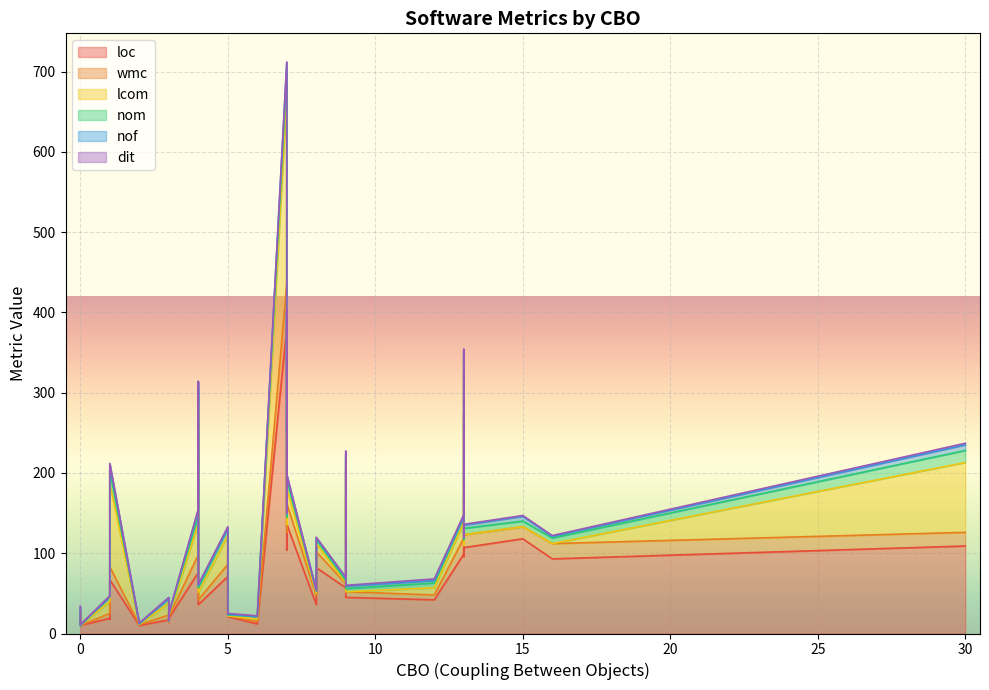

True or false: dit has more than 1 points higher than both neighbors.

True